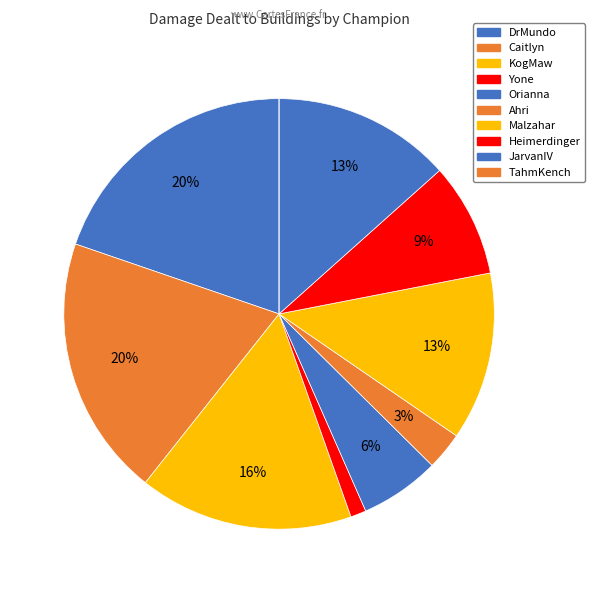

To the nearest percent, what percentage of the pie is DrMundo?

20%